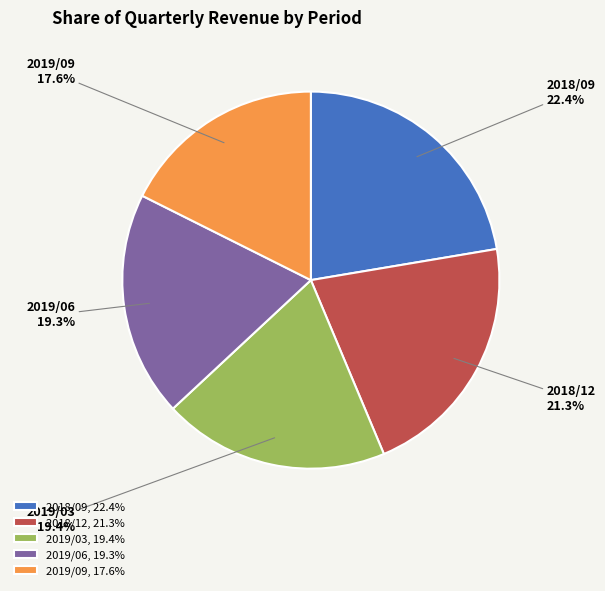

To the nearest percent, what is the difference between the 2019/03 and 2018/12 slice percentages?

2%